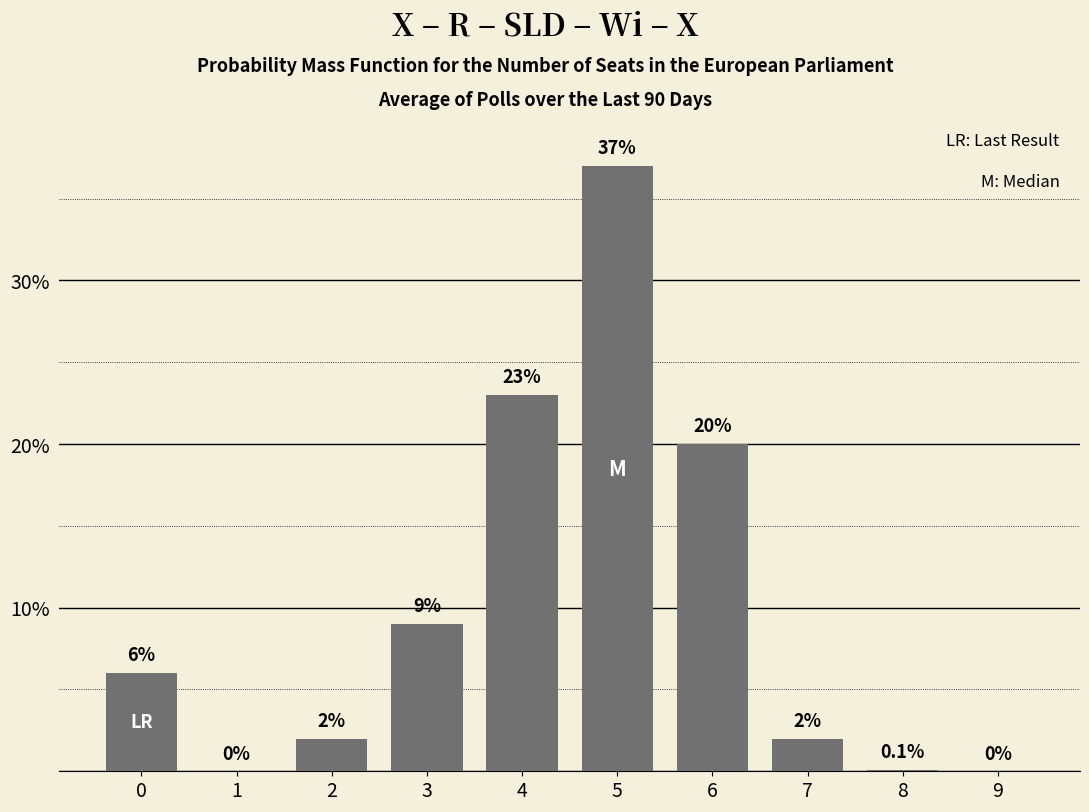

Reading left to right, list all the values displayed in this chart.

0=6.0	1=0.0	2=2.0	3=9.0	4=23.0	5=37.0	6=20.0	7=2.0	8=0.1	9=0.0